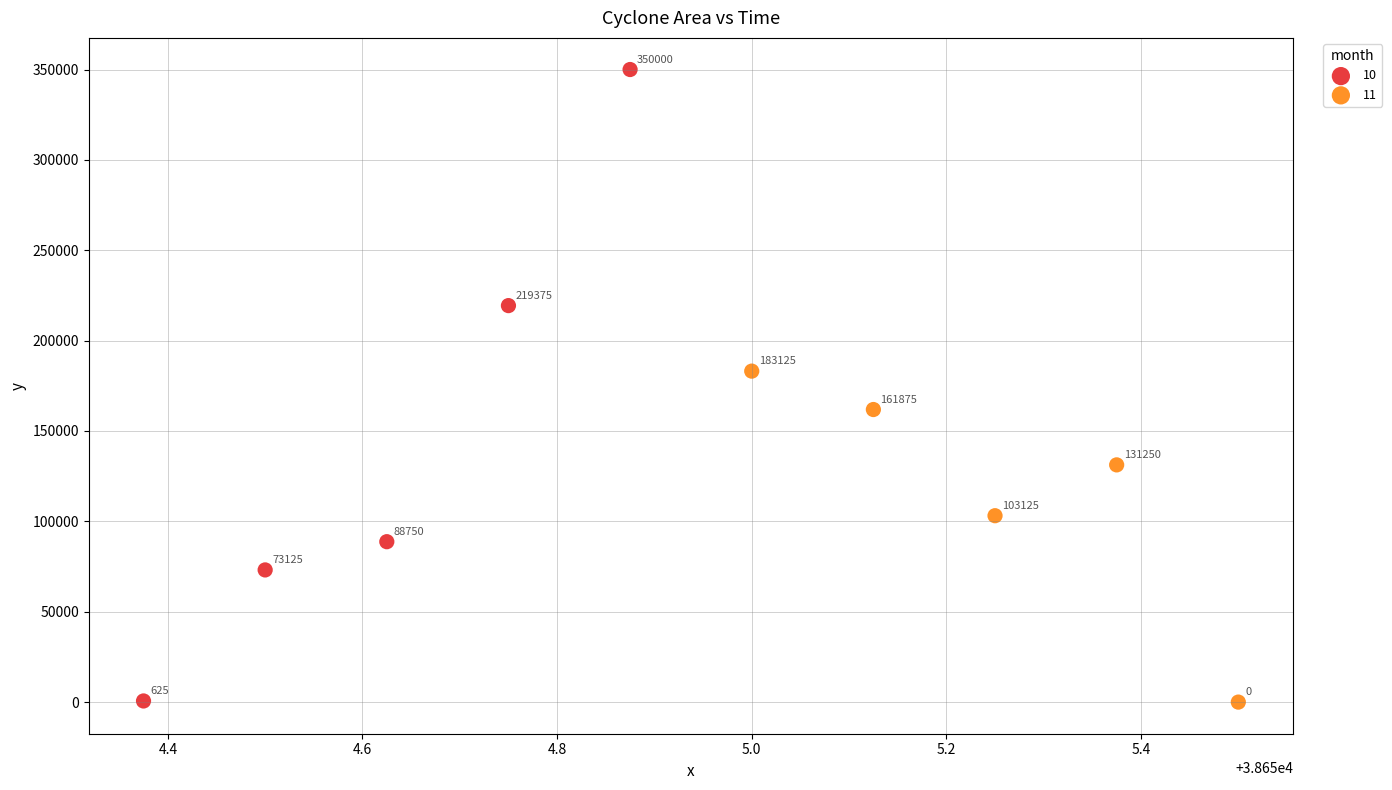

Which series has the largest Y range (max minus min)?

10